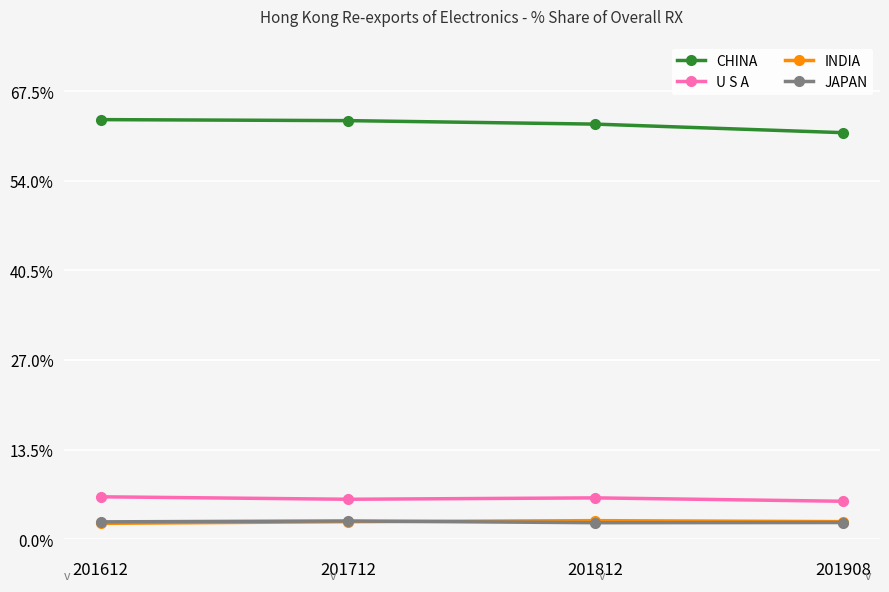

Is the value of INDIA at 201908 greater than the value of CHINA at 201812?

No